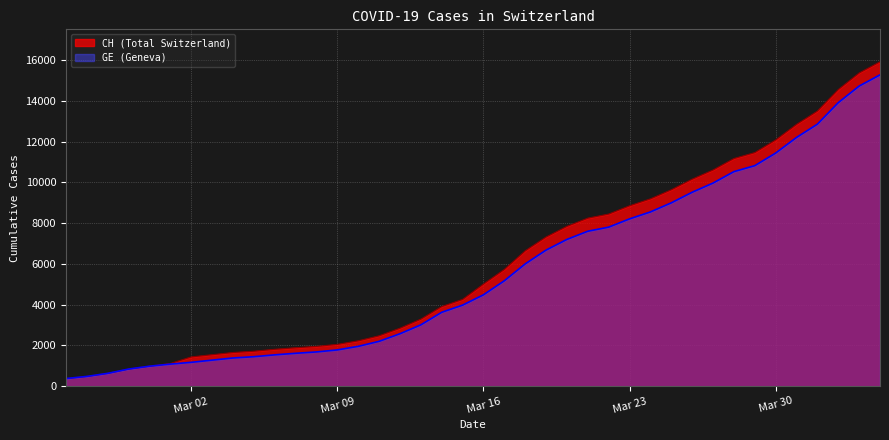

Reading left to right, transcribe all the data shown in this chart.

CH: 375	479	630	840	981	1113	1436	1544	1652	1715	1809	1885	1952	2051	2226	2472	2845	3291	3908	4259	5012	5731	6644	7323	7847	8249	8449	8855	9196	9642	10162	10613	11175	11467	12086	12852	13505	14561	15375	15926
GE: 375	479	630	840	981	1083	1171	1278	1384	1447	1538	1614	1681	1780	1955	2201	2574	3010	3627	3978	4485	5174	6002	6681	7205	7607	7807	8213	8554	9000	9520	9971	10533	10825	11444	12210	12863	13919	14733	15284